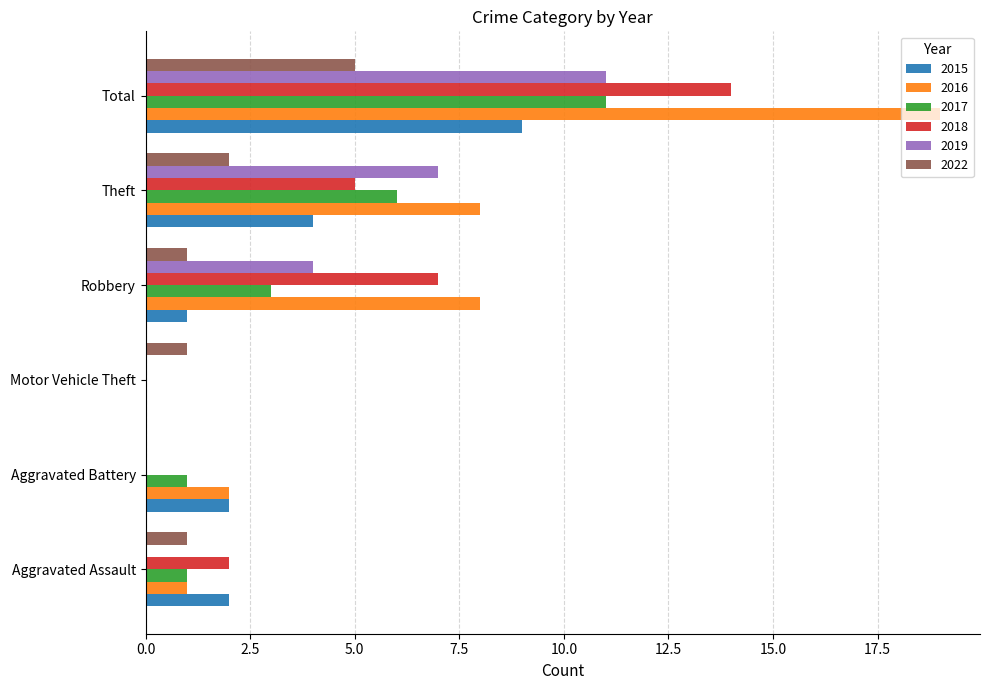

What is the total value across all series at Robbery?

24